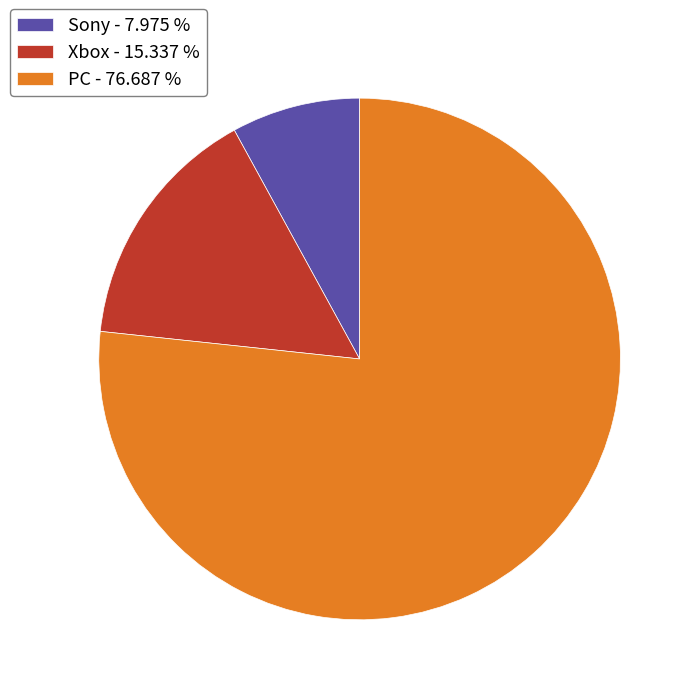

What is the smallest slice in the pie chart?

Sony